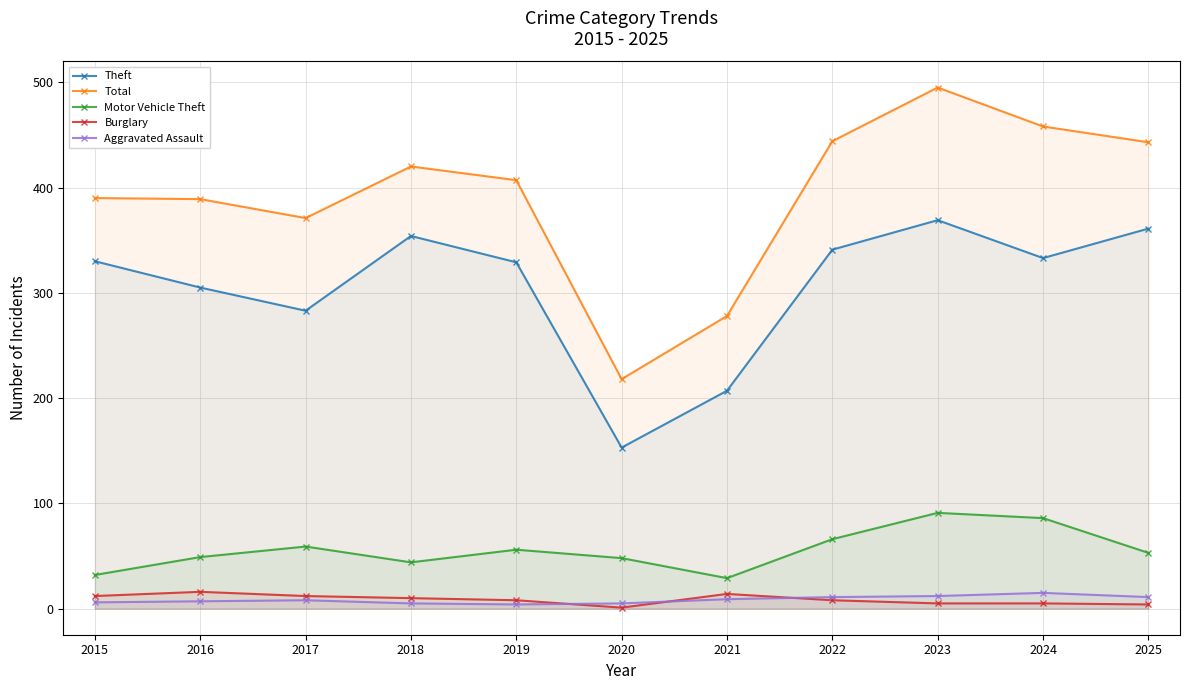

True or false: Total has more than 0 interior local peaks.

True